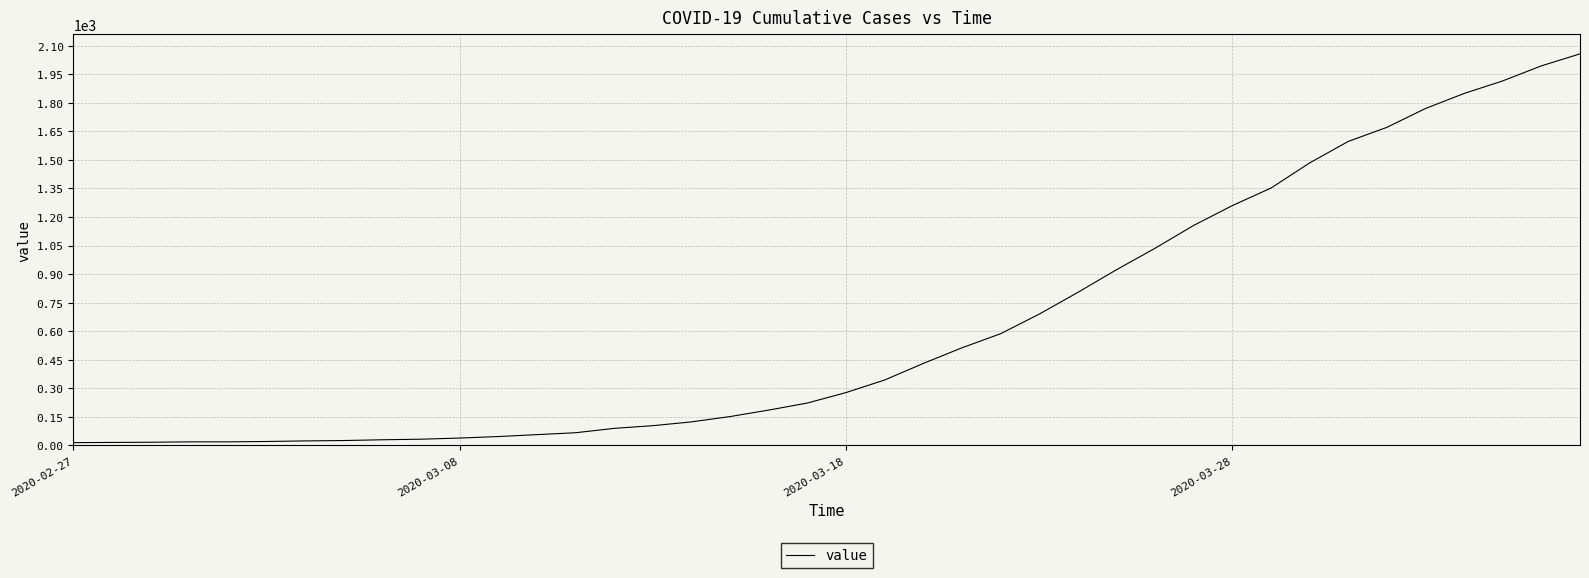

What is the difference between the maximum and minimum values?

2042